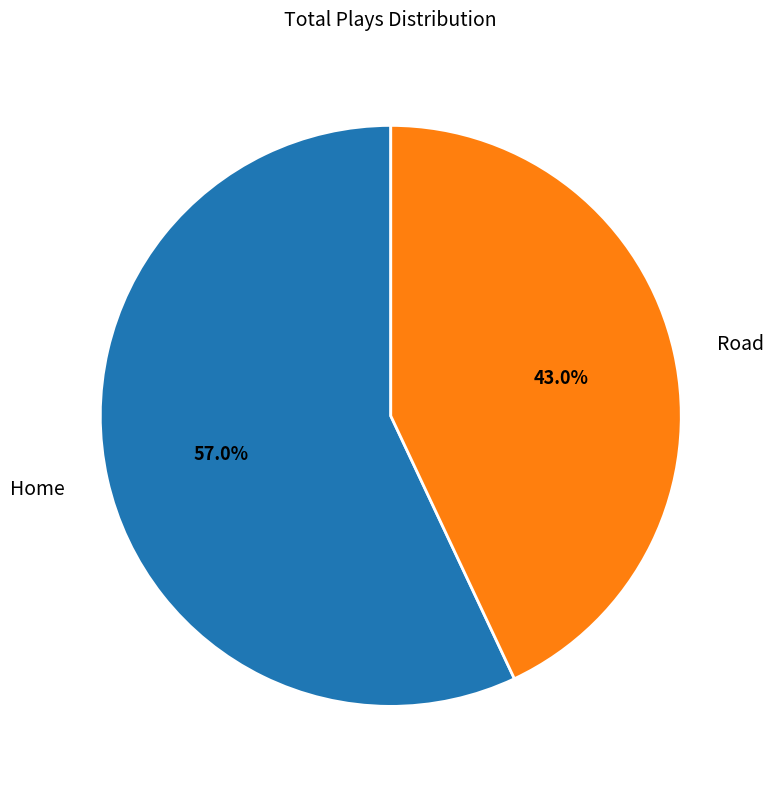

What is the total percentage of Home and Road?

100.0%